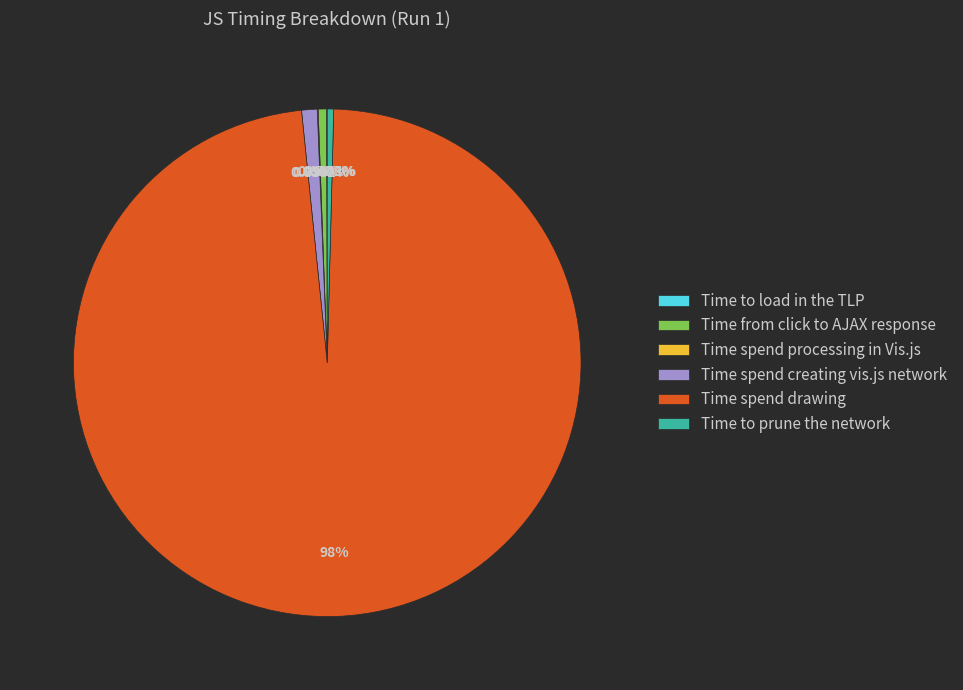

What percentage is the Time from click to AJAX response slice, to the nearest percent?

1%